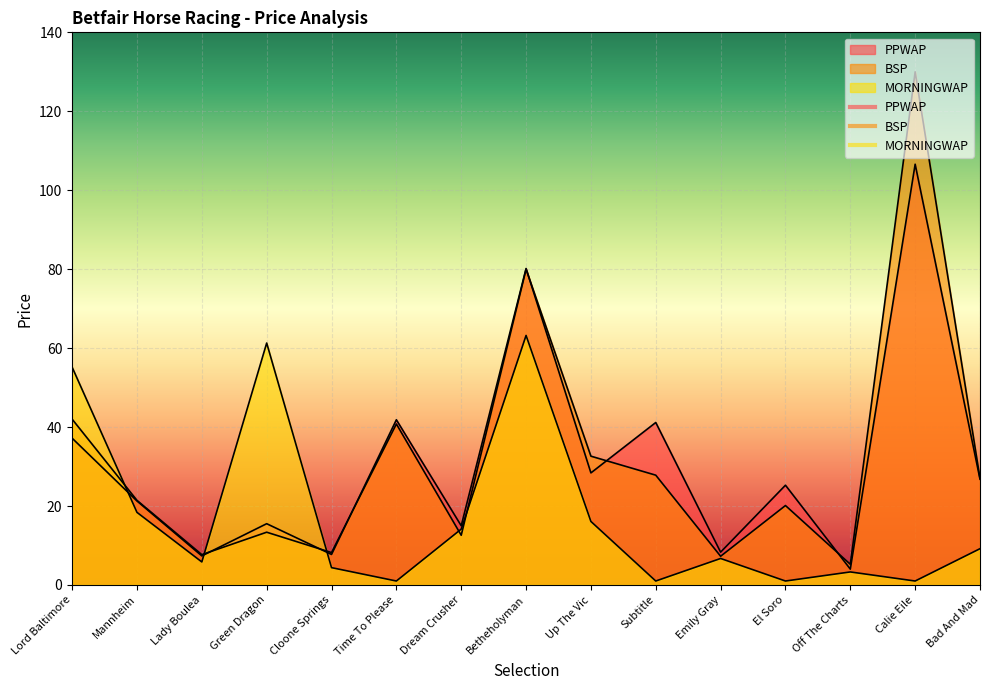

True or false: BSP has more than 0 points higher than both neighbors.

True